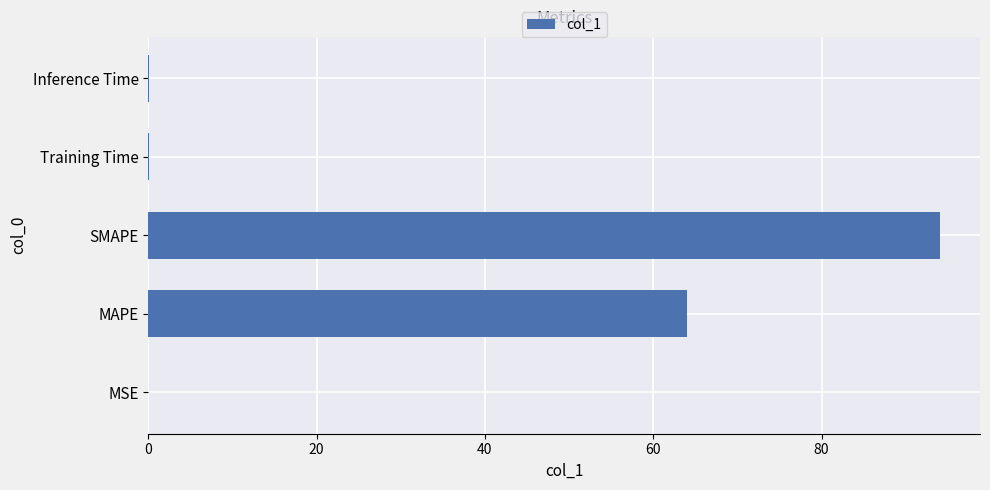

The value at MSE is 0.0. True or false?

True